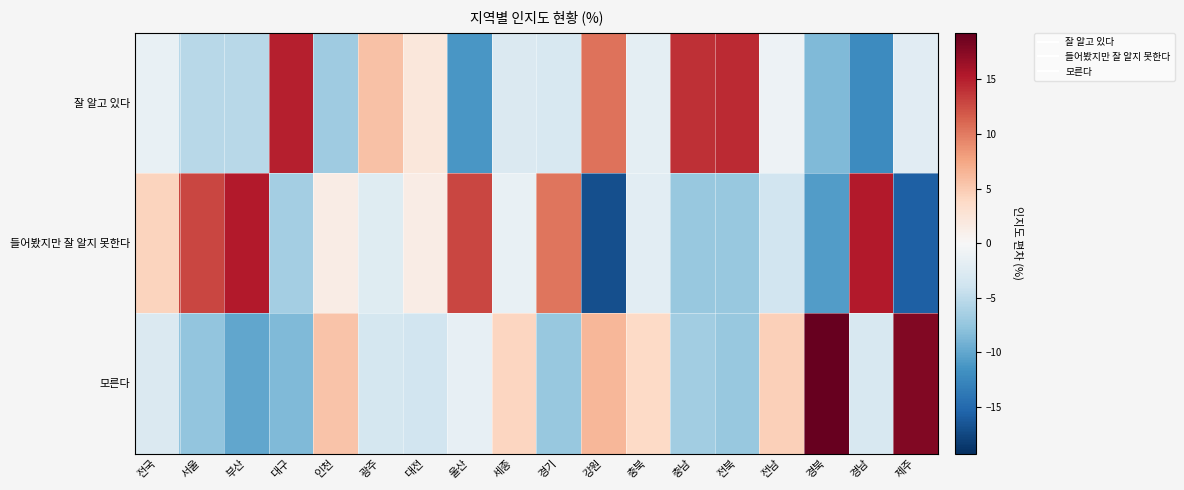

Reading left to right, list all the values displayed in this chart.

잘 알고 있다: 전국=-1.5	서울=-5.4	부산=-5.4	대구=15.0	인천=-6.9	광주=5.7	대전=2.2	울산=-11.2	세종=-2.8	경기=-3.1	강원=10.4	충북=-1.9	충남=14.1	전북=14.4	전남=-1.0	경북=-8.5	경남=-12.1	제주=-2.2
들어봤지만 잘 알지 못한다: 전국=4.2	서울=12.8	부산=15.3	대구=-6.6	인천=1.4	광주=-2.3	대전=1.4	울산=12.8	세종=-1.4	경기=10.3	강원=-16.9	충북=-2.0	충남=-7.4	전북=-7.3	전남=-3.7	경북=-10.8	경남=15.2	제주=-15.7
모른다: 전국=-2.7	서울=-7.5	부산=-9.9	대구=-8.4	인천=5.5	광주=-3.4	대전=-3.6	울산=-1.6	세종=4.2	경기=-7.2	강원=6.5	충북=3.9	충남=-6.7	전북=-7.2	전남=4.7	경북=19.3	경남=-3.0	제주=17.9